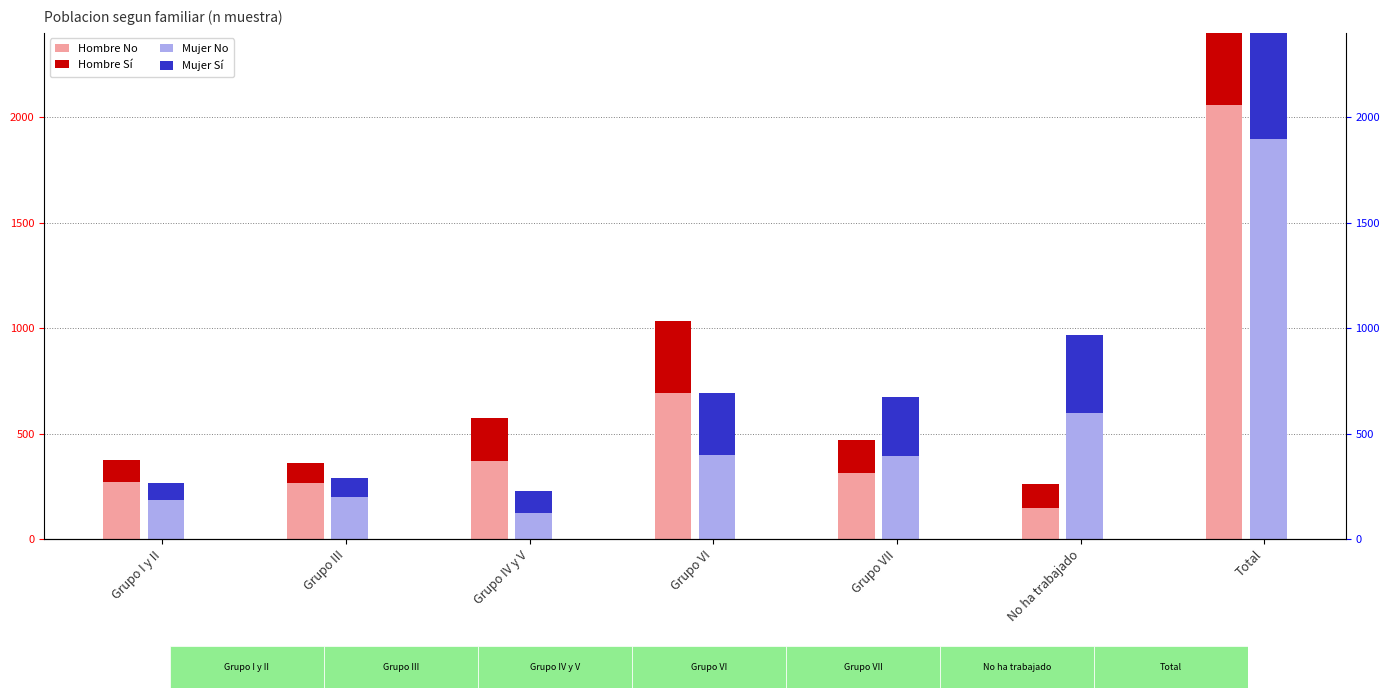

The Mujer Sí series shows 125 at Grupo I y II. True or false?

False